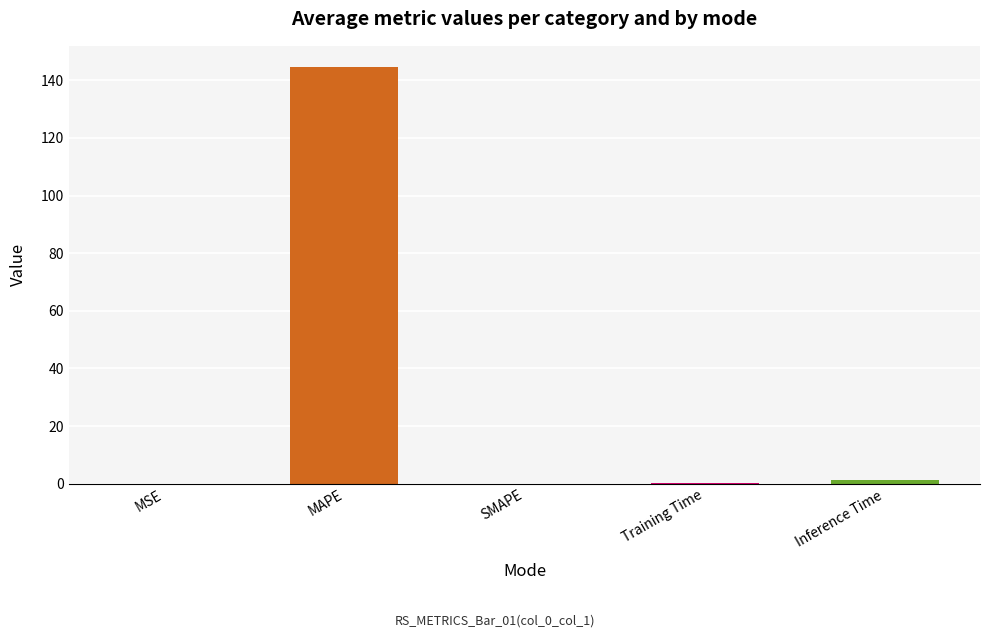

What is the sum of all values?

146.0